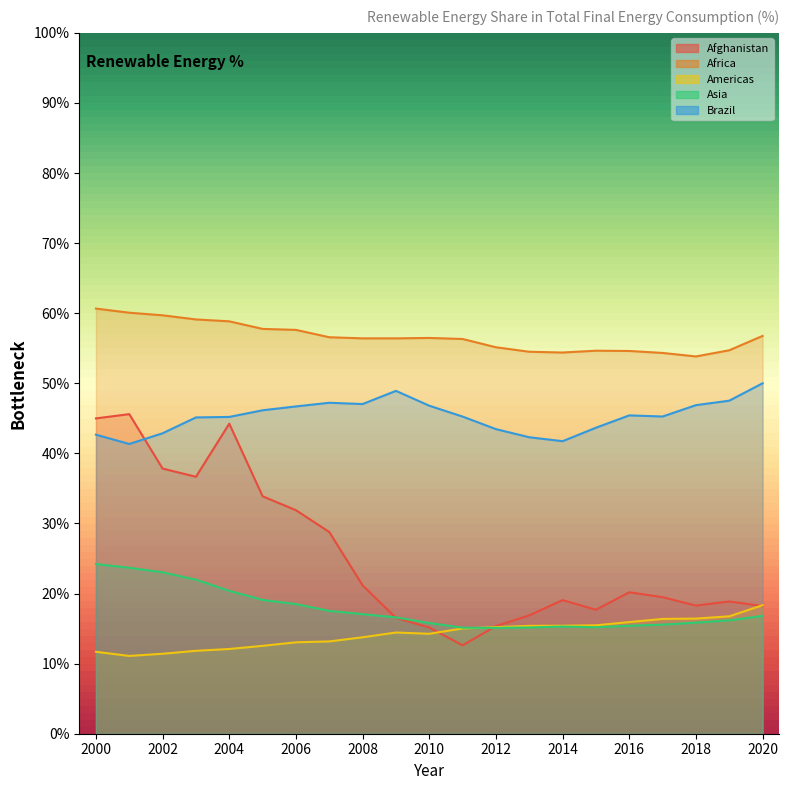

Reading left to right, what are all the values shown in this chart?

Afghanistan: 2000=45.0	2001=45.6	2002=37.8	2003=36.7	2004=44.2	2005=33.9	2006=31.9	2007=28.8	2008=21.2	2009=16.5	2010=15.2	2011=12.6	2012=15.4	2013=16.9	2014=19.1	2015=17.7	2016=20.2	2017=19.5	2018=18.3	2019=18.9	2020=18.2
Africa: 2000=60.7	2001=60.1	2002=59.7	2003=59.1	2004=58.8	2005=57.8	2006=57.6	2007=56.6	2008=56.4	2009=56.4	2010=56.5	2011=56.3	2012=55.1	2013=54.5	2014=54.4	2015=54.6	2016=54.6	2017=54.3	2018=53.8	2019=54.7	2020=56.8
Americas: 2000=11.7	2001=11.1	2002=11.4	2003=11.8	2004=12.1	2005=12.5	2006=13.0	2007=13.2	2008=13.8	2009=14.4	2010=14.3	2011=15.0	2012=15.2	2013=15.4	2014=15.4	2015=15.5	2016=15.9	2017=16.4	2018=16.4	2019=16.8	2020=18.3
Asia: 2000=24.2	2001=23.7	2002=23.0	2003=22.0	2004=20.4	2005=19.1	2006=18.5	2007=17.5	2008=17.1	2009=16.6	2010=15.8	2011=15.1	2012=15.1	2013=15.2	2014=15.3	2015=15.2	2016=15.4	2017=15.6	2018=15.8	2019=16.2	2020=16.8
Brazil: 2000=42.7	2001=41.3	2002=42.9	2003=45.1	2004=45.2	2005=46.1	2006=46.7	2007=47.2	2008=47.0	2009=48.9	2010=46.8	2011=45.2	2012=43.5	2013=42.3	2014=41.7	2015=43.7	2016=45.4	2017=45.3	2018=46.9	2019=47.5	2020=50.0